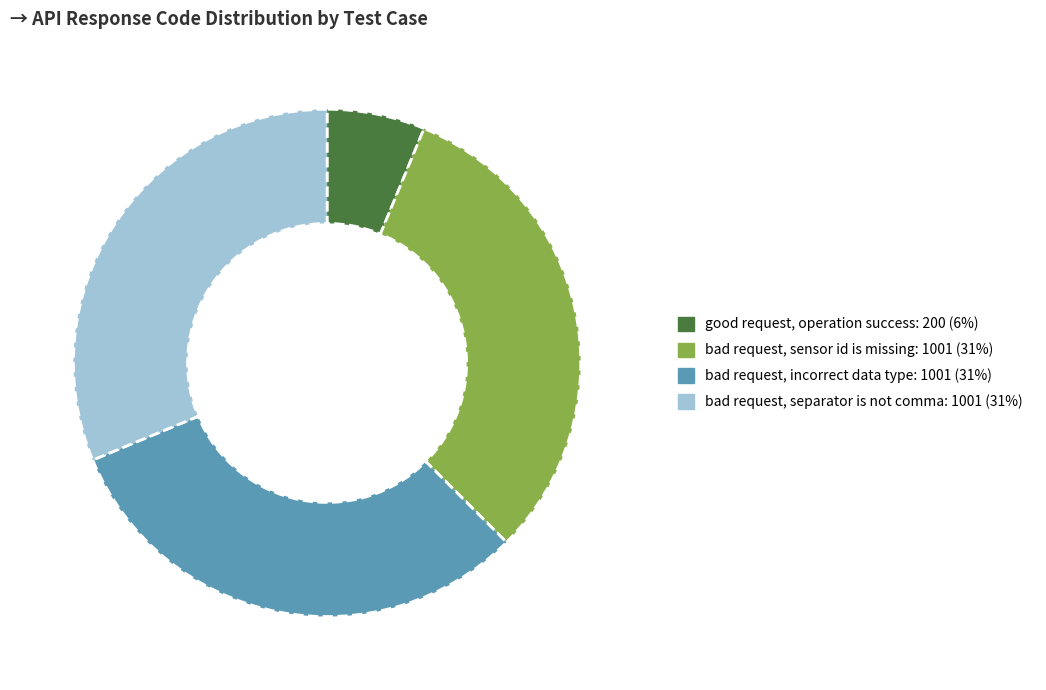

Do bad request, sensor id is missing and bad request, incorrect data type together represent more than half of the pie?

Yes